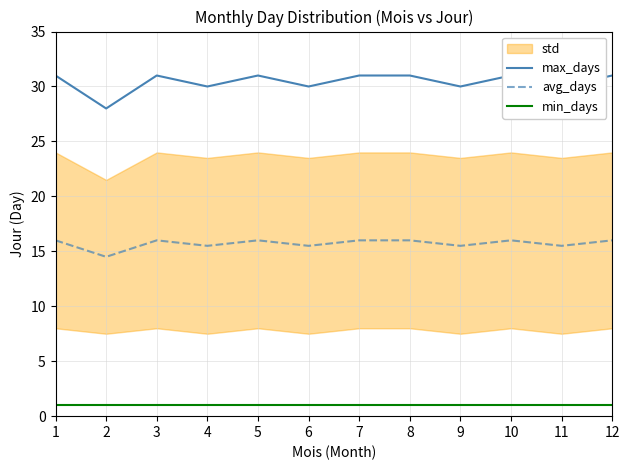

Between 3 and 9, which series saw the biggest shift?

max_days